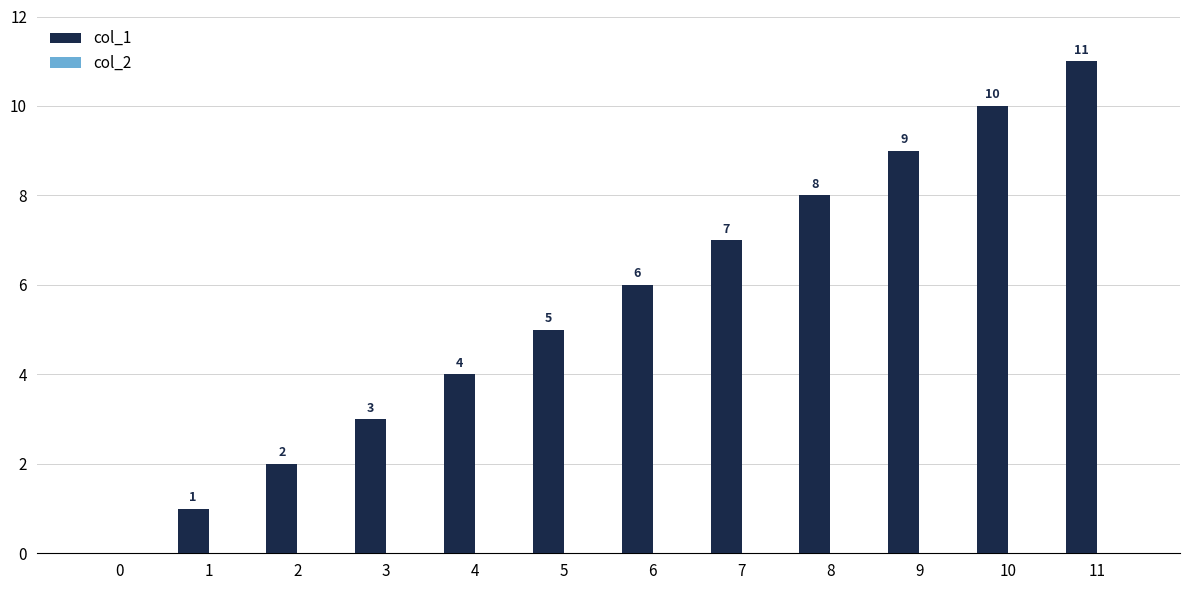

Which category has the highest value across all series?

11